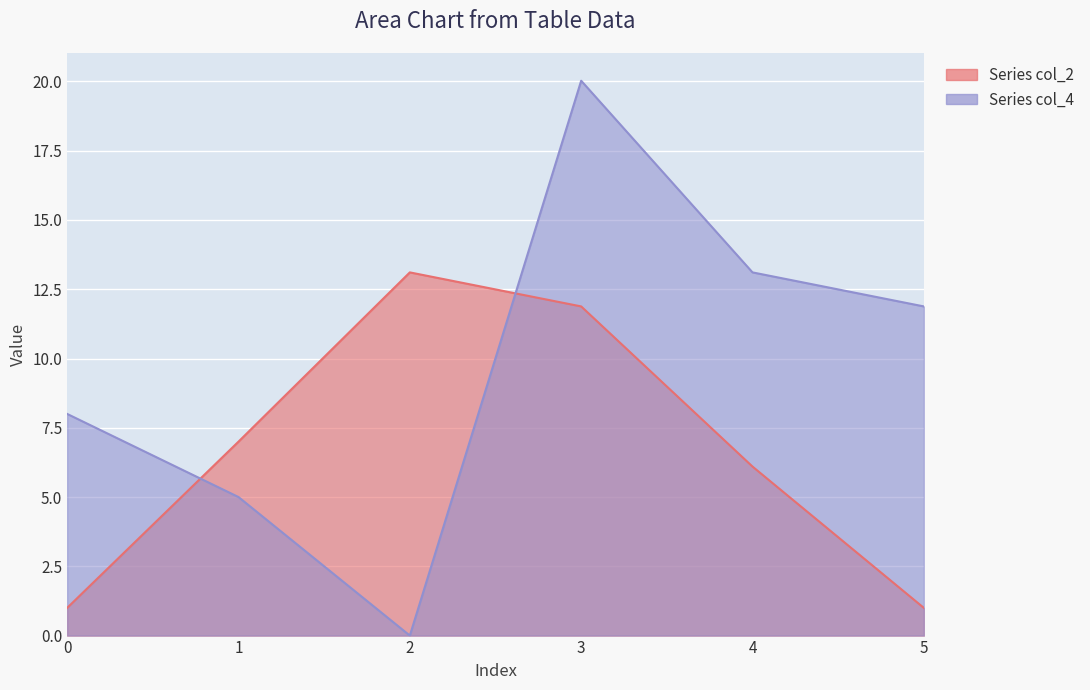

The value of Series col_2 at 5 is 1.7. True or false?

False